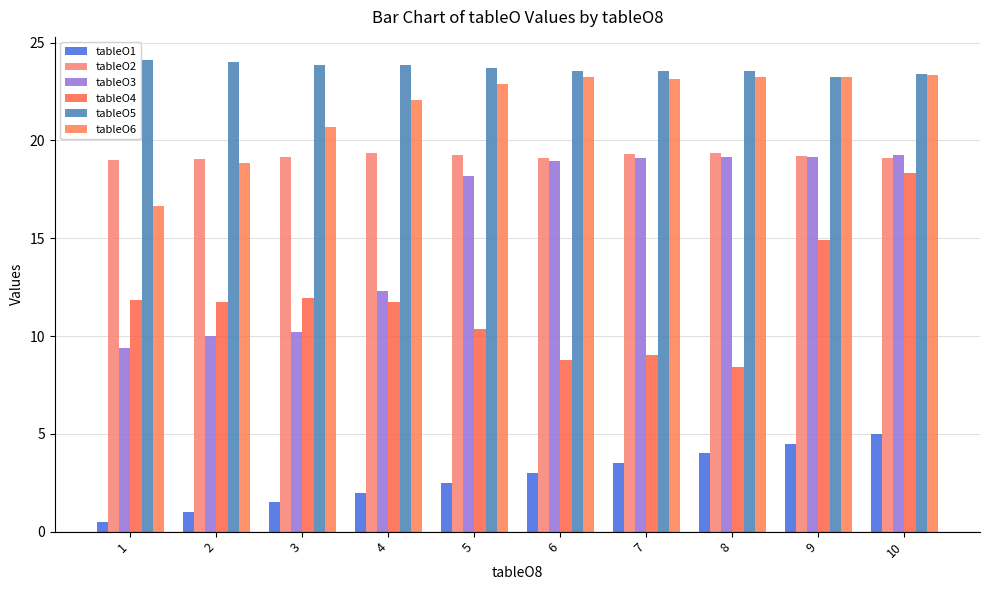

True or false: tableO2 has a value of 5.3 at 4.

False